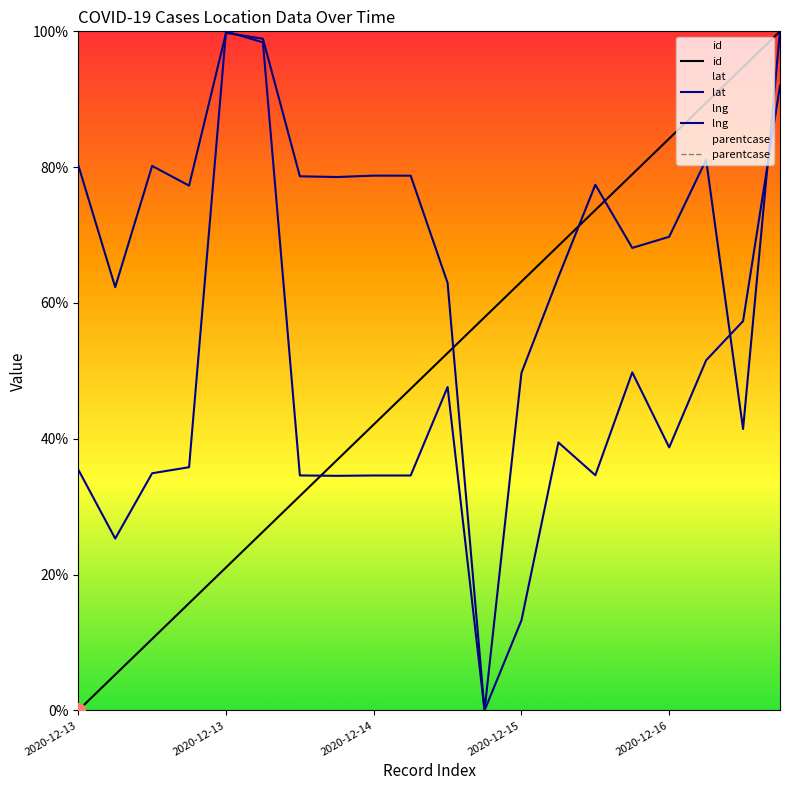

What is the total value across all series at 14?

185.7